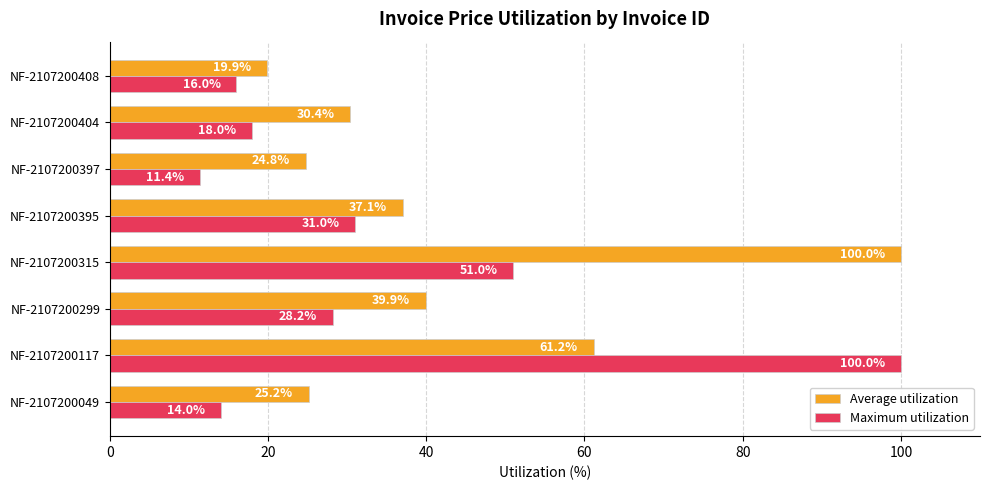

What is the difference between the second highest and minimum values in the Average utilization series?

41.3